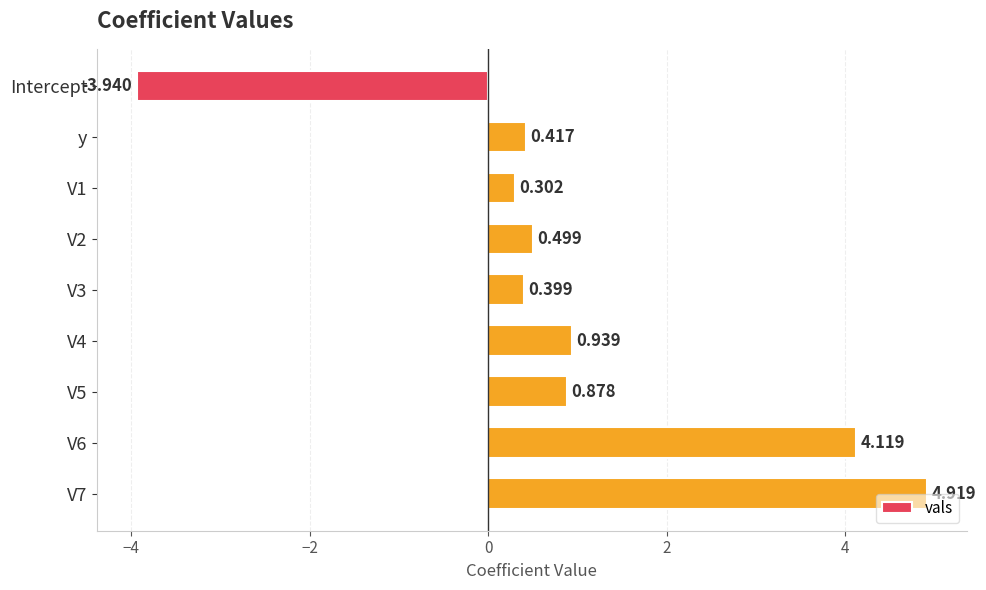

What is the greatest value displayed?

4.9